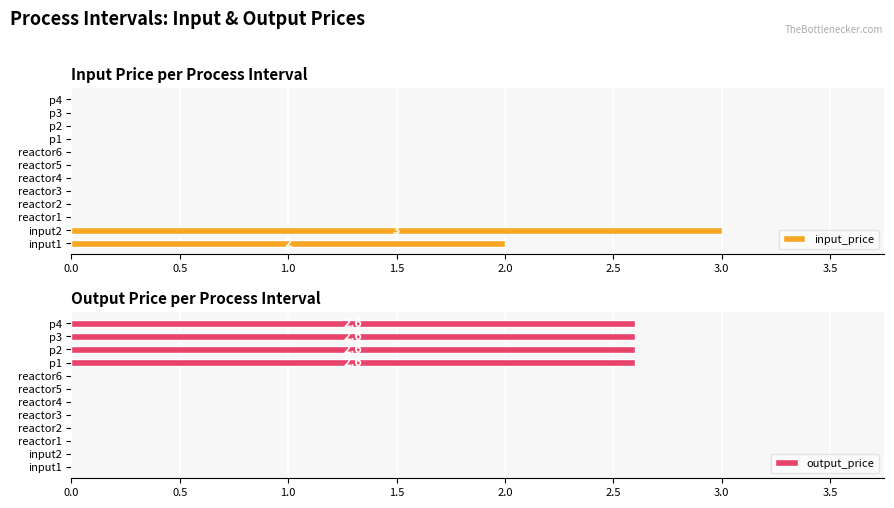

What are all the series names shown in the legend?

input_price, output_price